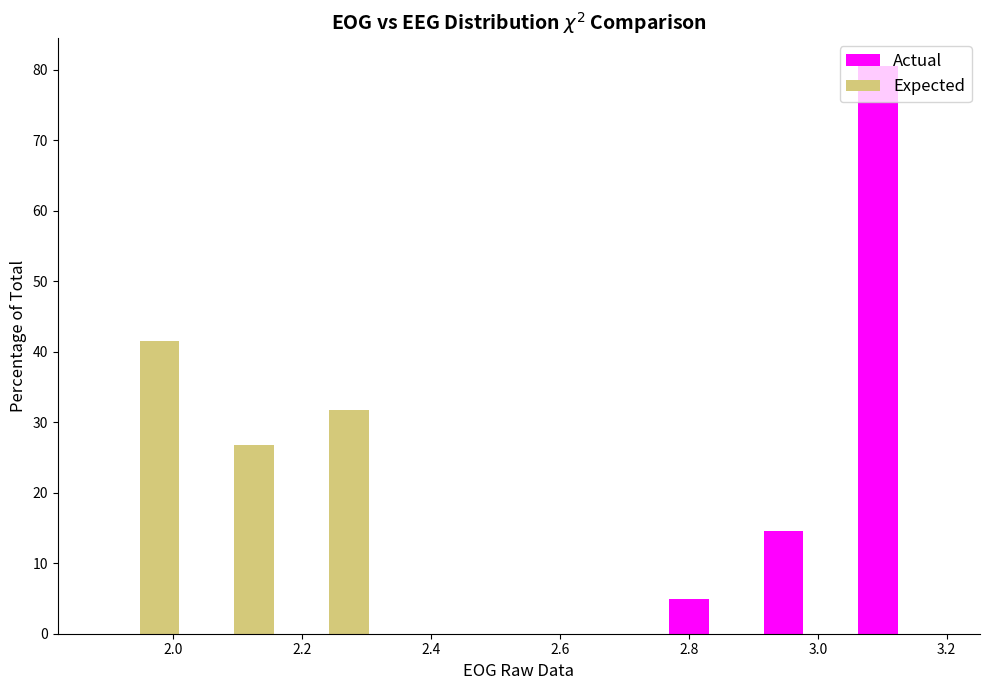

In the Expected series, which range on the x-axis has the tallest bar?

1.88 to 2.02